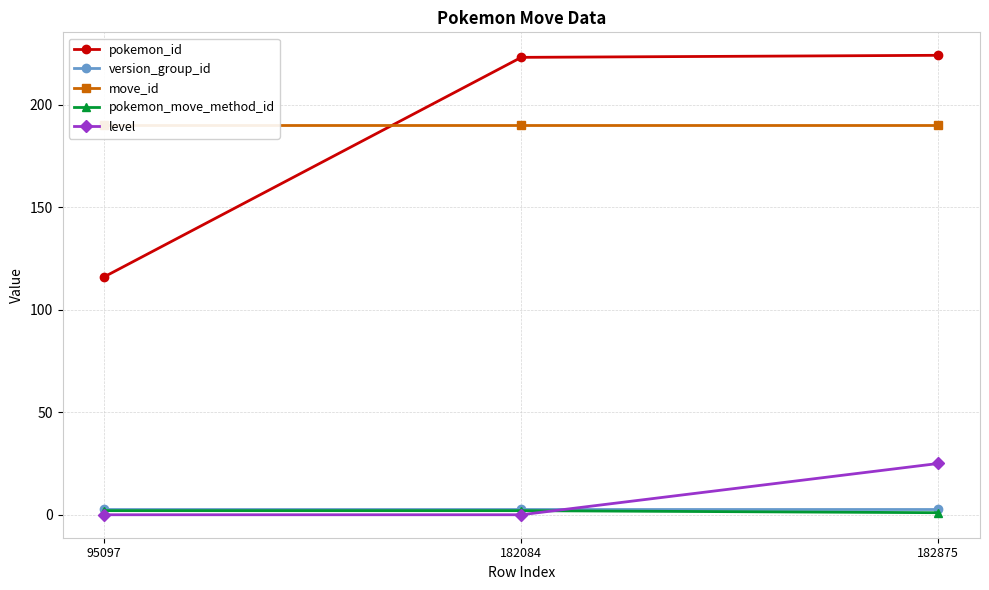

What is the difference between the pokemon_id values at 182875 and 182084?

1